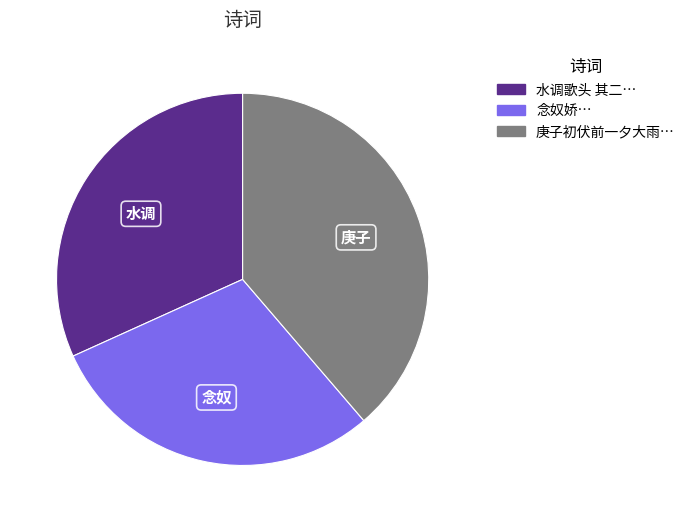

Does any single category account for the majority?

No